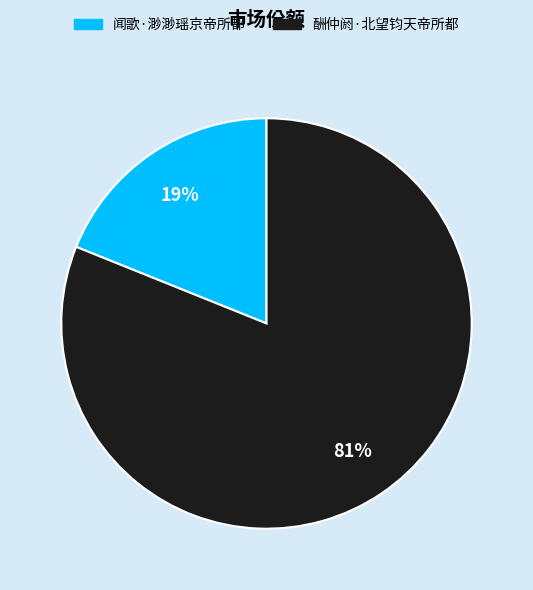

Rank the categories by value from lowest to highest.

闻歌·渺渺瑶京帝所都, 酬仲阏·北望钧天帝所都